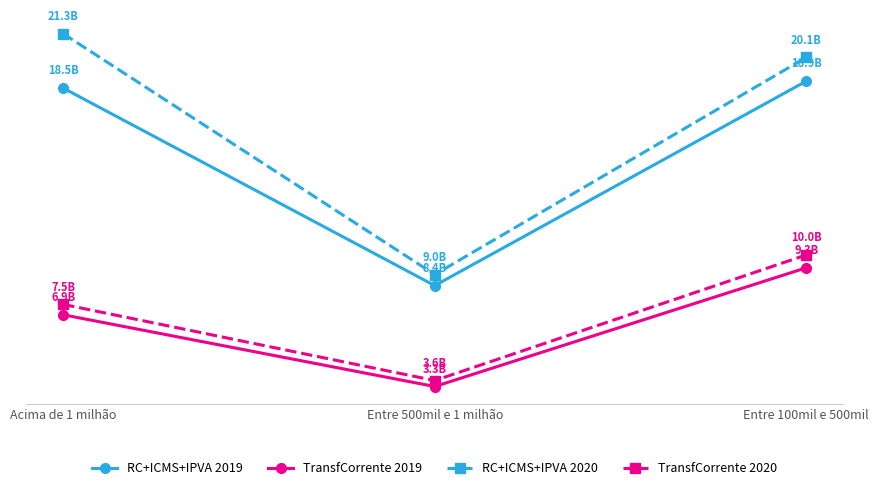

Is it true that RC+ICMS+IPVA 2019 equals 8428257382.1 at Entre 500mil e 1 milhão?

True